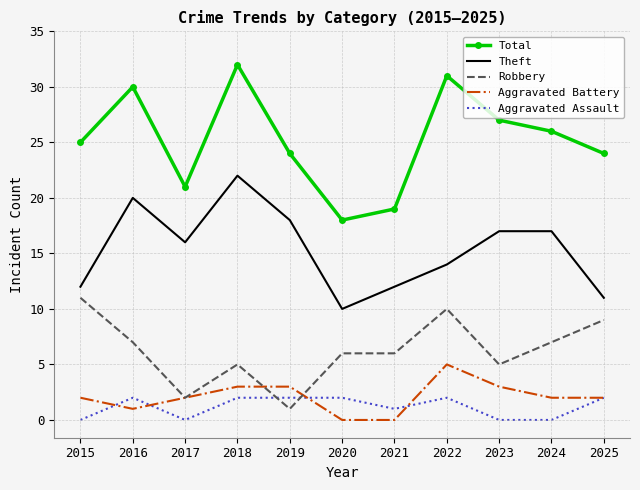

Rank the series by their maximum value, from lowest to highest.

Aggravated Assault, Aggravated Battery, Robbery, Theft, Total